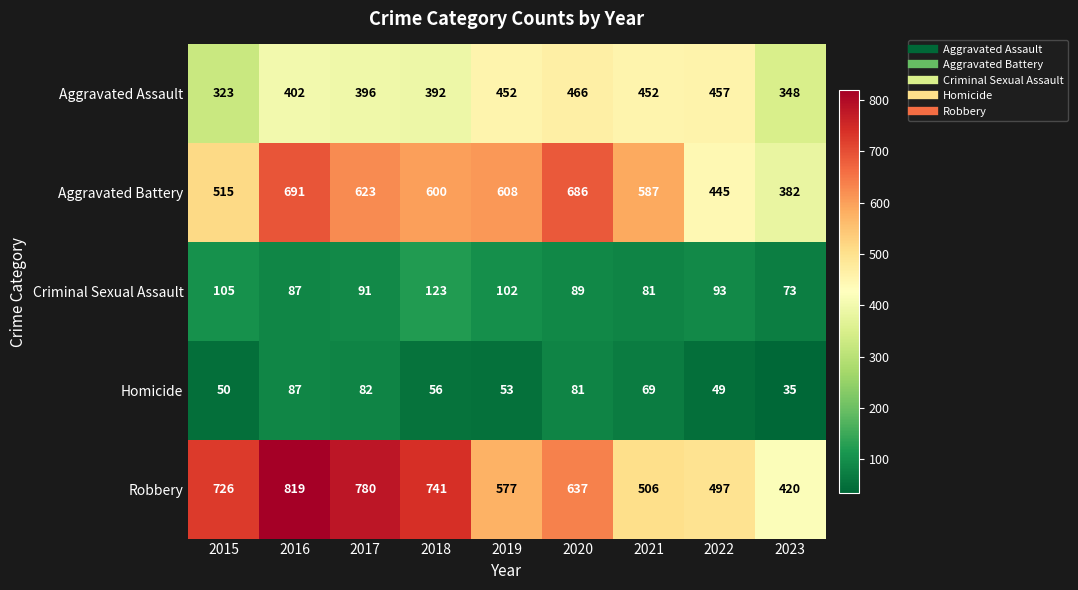

Where does the Aggravated Battery series first go above 600?

2016